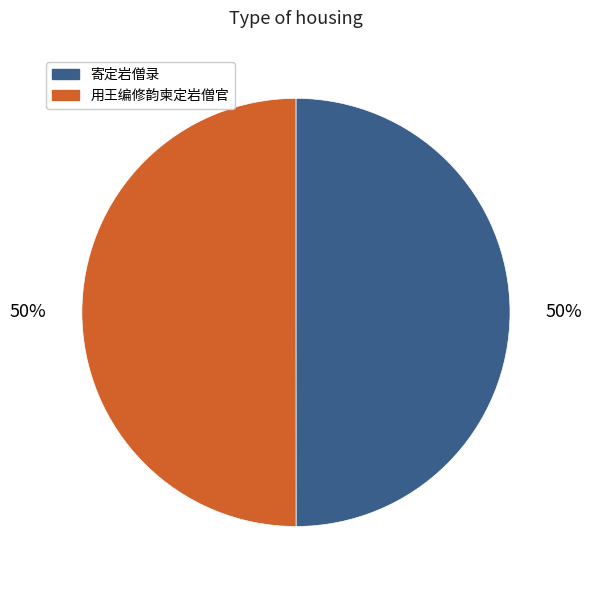

To the nearest percent, what portion does 用王编修韵柬定岩僧官 represent?

50%